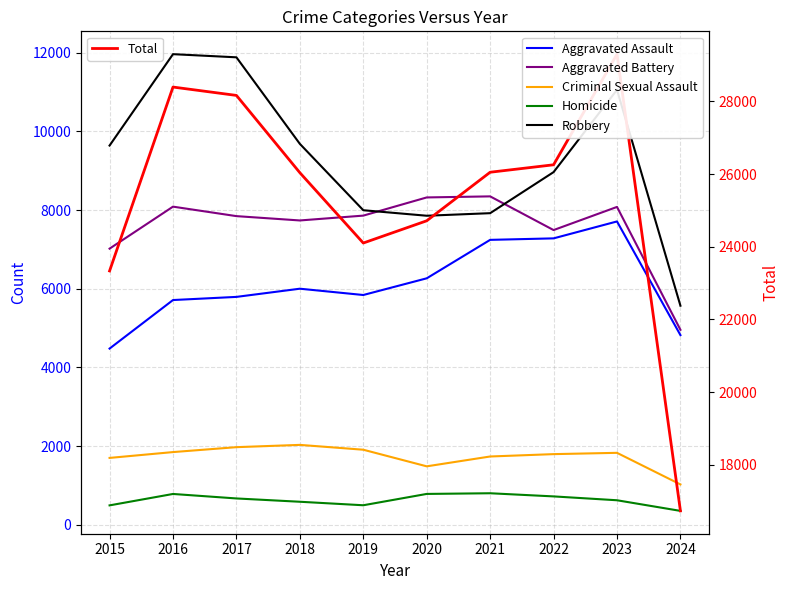

True or false: Criminal Sexual Assault and Robbery intersect in this chart.

False